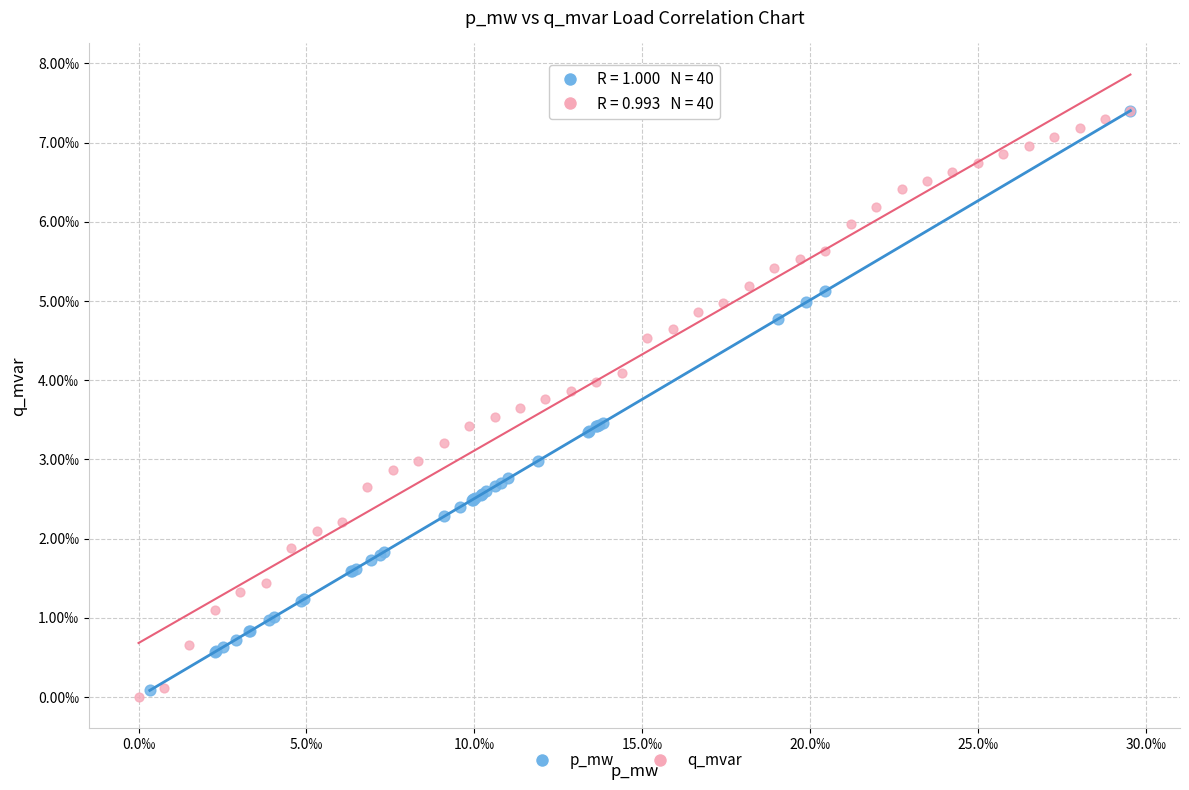

What are all the series names shown in the legend?

p_mw, q_mvar